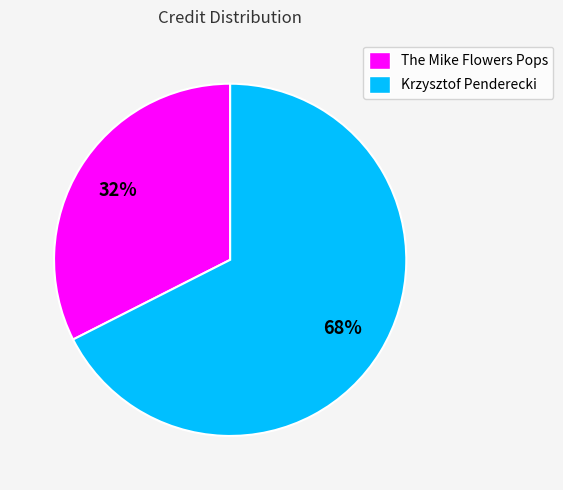

What is the largest slice in the pie chart?

Krzysztof Penderecki